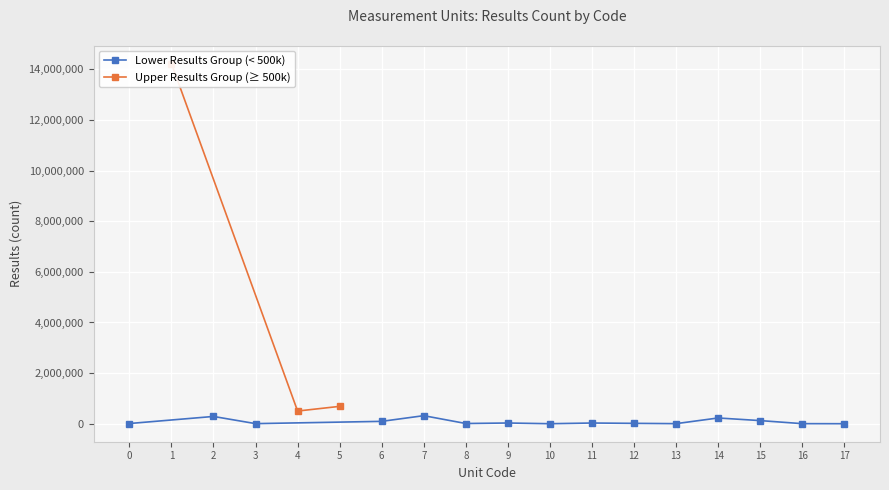

List the labels in order of value, smallest first.

10, 17, 16, 13, 3, 0, 8, 12, 11, 9, 6, 15, 14, 2, 7, 4, 5, 1